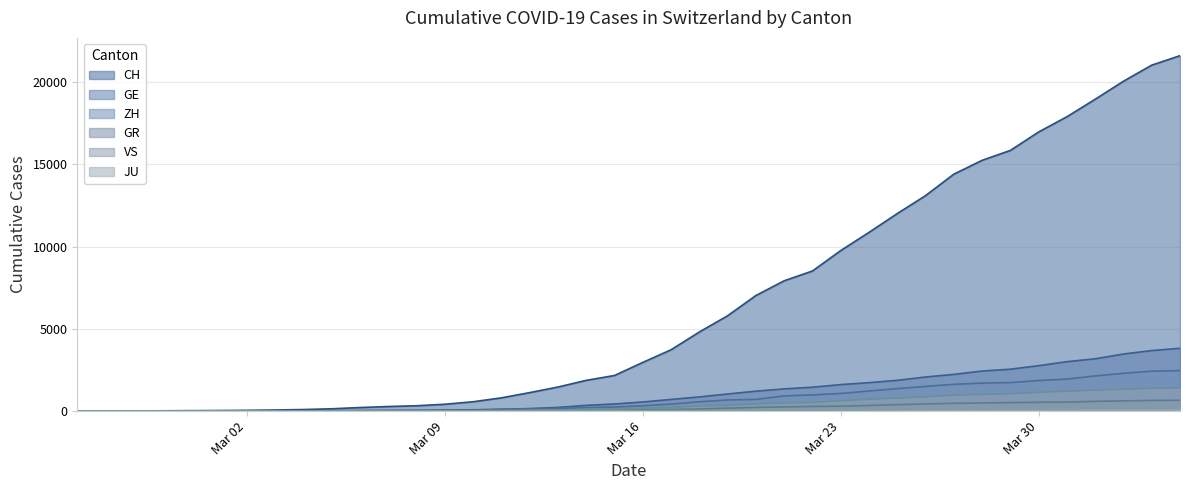

At how many categories does at least one series exceed 14797?

8